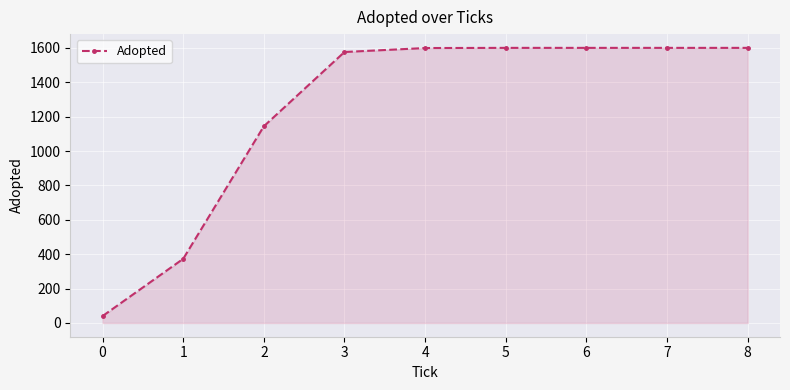

What is the value of the 2nd point from the left?

373